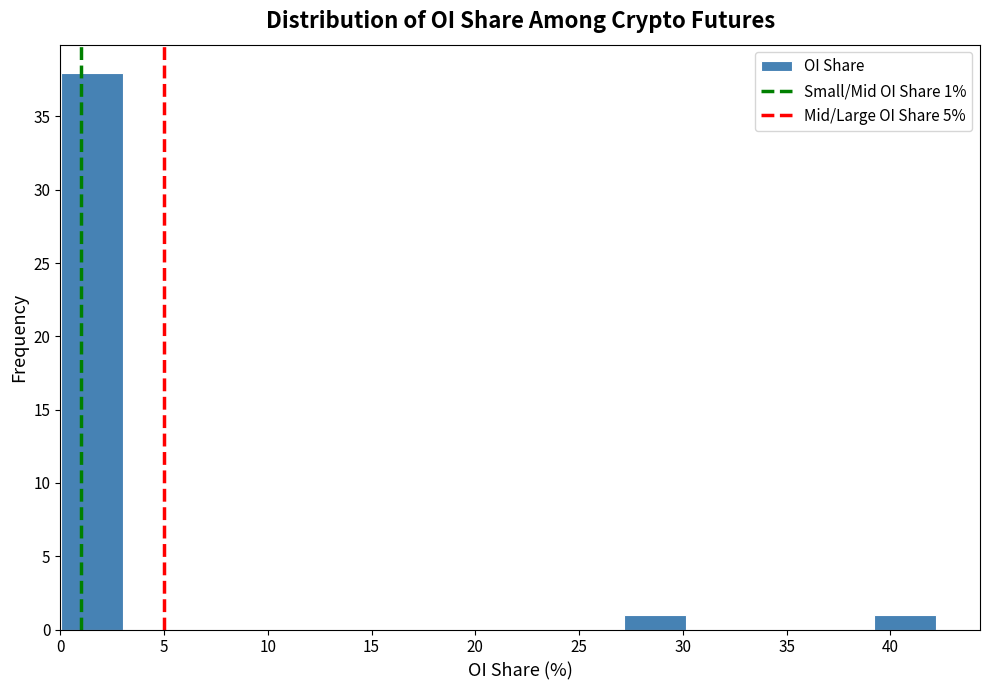

Which range on the x-axis has the tallest bar?

0 to 3